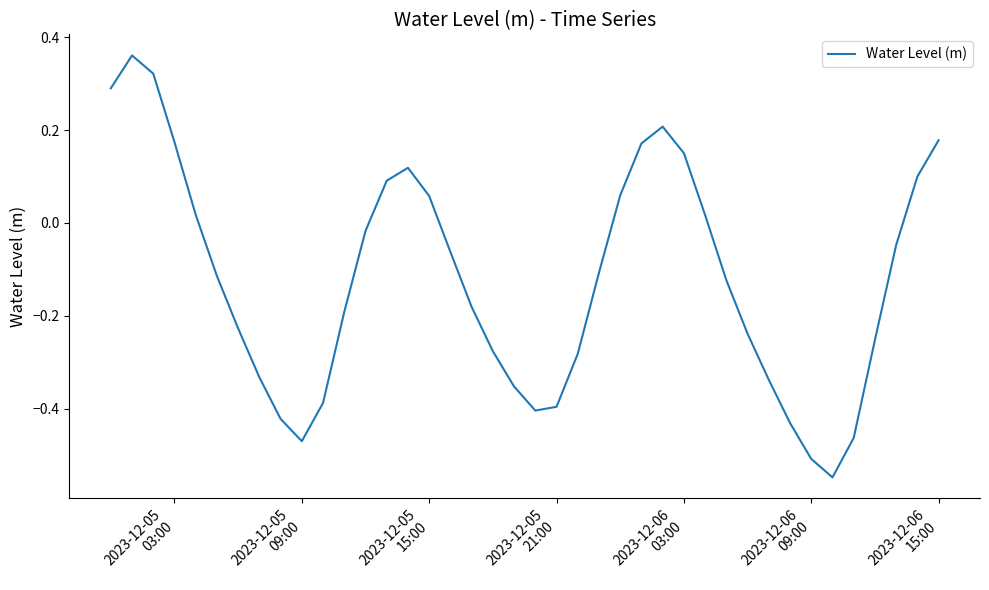

What is the difference between the maximum and minimum values?

0.9